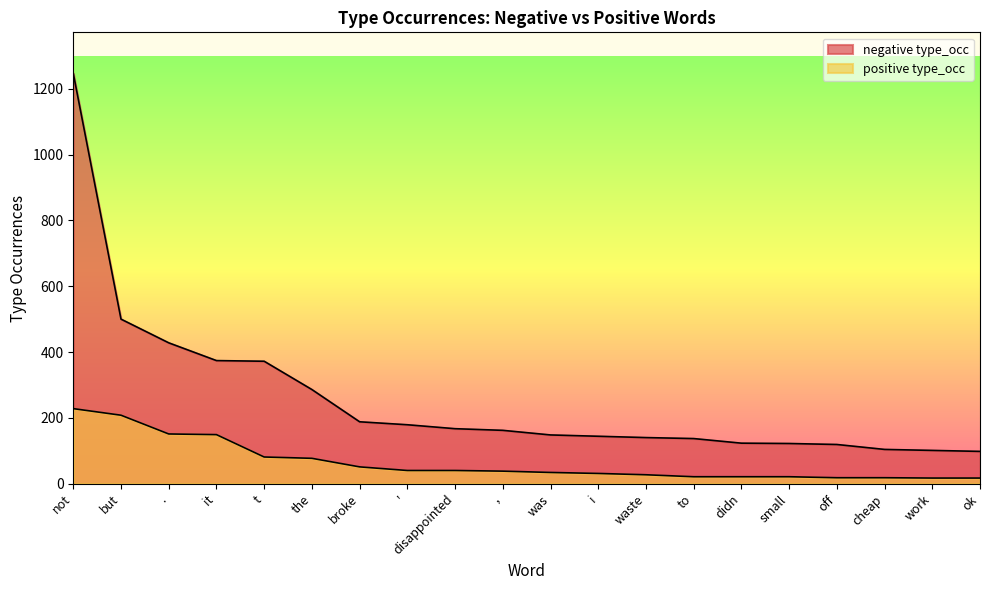

List the labels in order of positive type_occ value, smallest first.

work, ok, off, cheap, to, didn, small, waste, i, was, ,, ', disappointed, broke, the, t, it, ., but, not